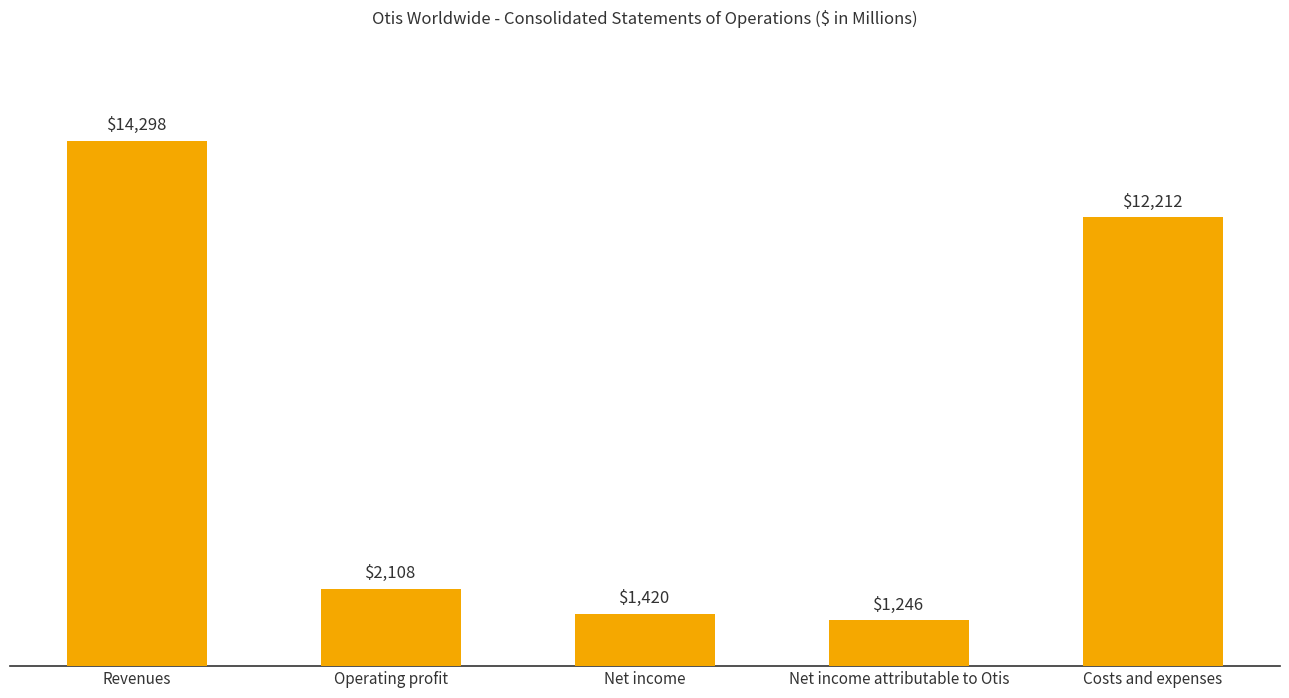

How many values are below 2108?

2